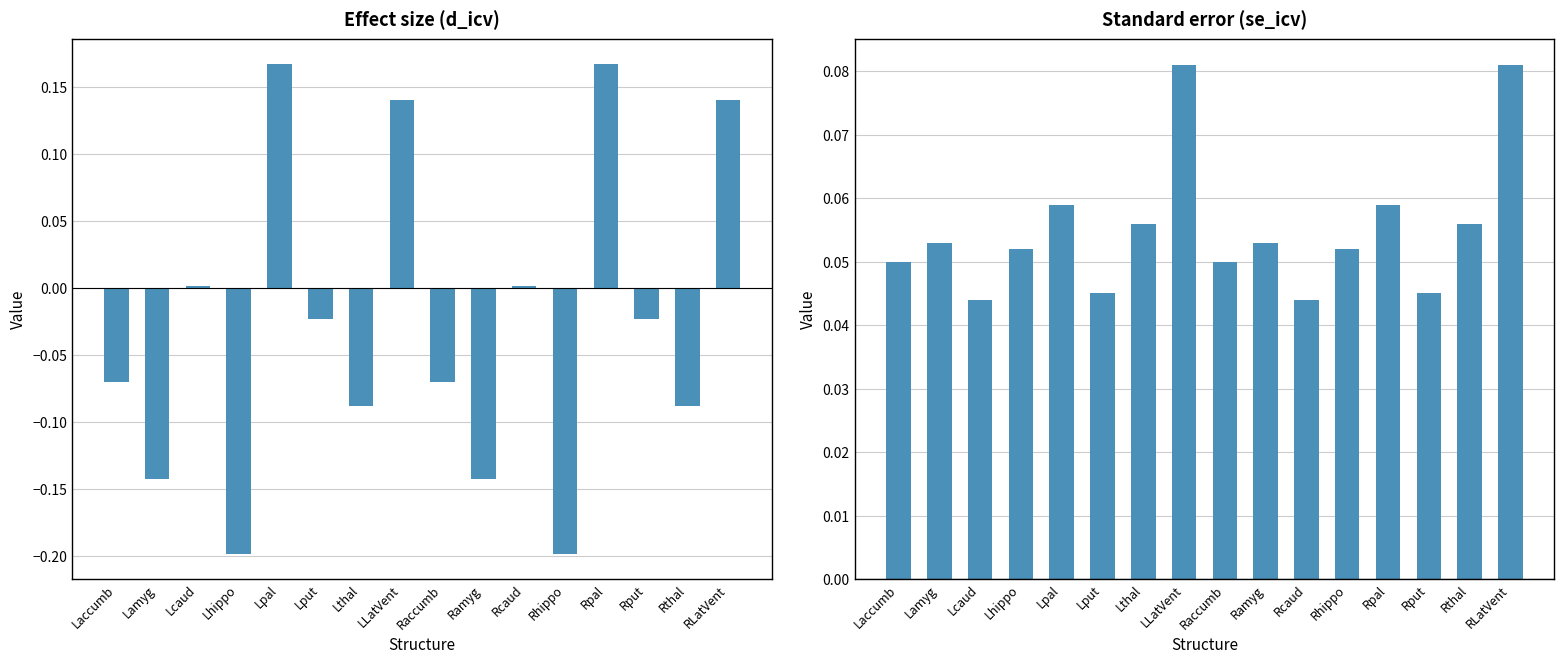

How many groups of bars are there?

16